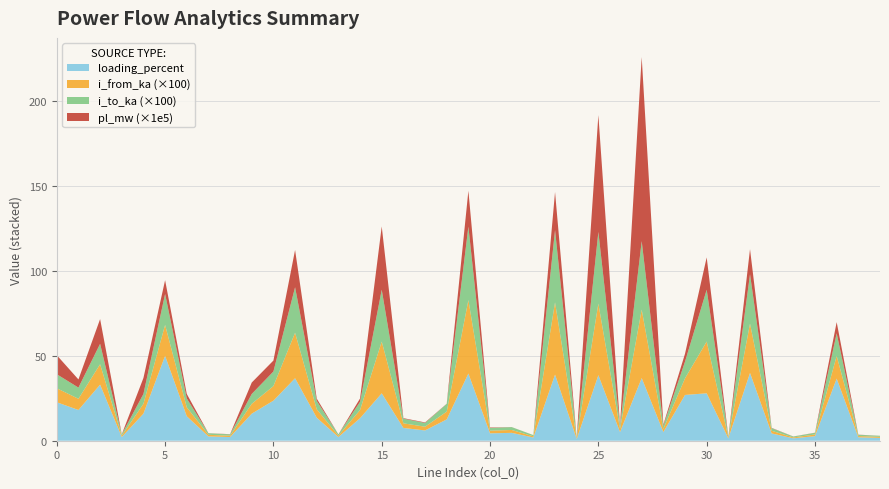

Reading right to left, extract all data points from this chart.

pl_mw: 38=0.0	37=0.0	36=0.0	35=0.0	34=0.0	33=0.0	32=0.0	31=0.0	30=0.0	29=0.0	28=0.0	27=0.0	26=0.0	25=0.0	24=0.0	23=0.0	22=0.0	21=0.0	20=0.0	19=0.0	18=0.0	17=0.0	16=0.0	15=0.0	14=0.0	13=0.0	12=0.0	11=0.0	10=0.0	9=0.0	8=0.0	7=0.0	6=0.0	5=0.0	4=0.0	3=0.0	2=0.0	1=0.0	0=0.0
i_from_ka: 38=0.0	37=0.0	36=0.1	35=0.0	34=0.0	33=0.0	32=0.3	31=0.0	30=0.3	29=0.1	28=0.0	27=0.4	26=0.0	25=0.4	24=0.0	23=0.4	22=0.0	21=0.0	20=0.0	19=0.4	18=0.0	17=0.0	16=0.0	15=0.3	14=0.0	13=0.0	12=0.0	11=0.3	10=0.1	9=0.1	8=0.0	7=0.0	6=0.1	5=0.2	4=0.1	3=0.0	2=0.1	1=0.1	0=0.1
i_to_ka: 38=0.0	37=0.0	36=0.1	35=0.0	34=0.0	33=0.0	32=0.3	31=0.0	30=0.3	29=0.1	28=0.0	27=0.4	26=0.0	25=0.4	24=0.0	23=0.4	22=0.0	21=0.0	20=0.0	19=0.4	18=0.0	17=0.0	16=0.0	15=0.3	14=0.0	13=0.0	12=0.0	11=0.3	10=0.1	9=0.1	8=0.0	7=0.0	6=0.1	5=0.2	4=0.1	3=0.0	2=0.1	1=0.1	0=0.1
loading_percent: 38=1.7	37=2.0	36=36.6	35=2.7	34=1.4	33=4.3	32=39.9	31=1.4	30=27.9	29=27.0	28=5.1	27=36.9	26=5.1	25=38.6	24=1.0	23=39.0	22=1.9	21=4.6	20=4.4	19=39.6	18=12.6	17=6.1	16=7.5	15=27.9	14=13.3	13=2.2	12=13.6	11=36.8	10=23.6	9=15.9	8=2.2	7=2.5	6=14.4	5=50.0	4=15.9	3=2.2	2=33.0	1=18.1	0=22.7